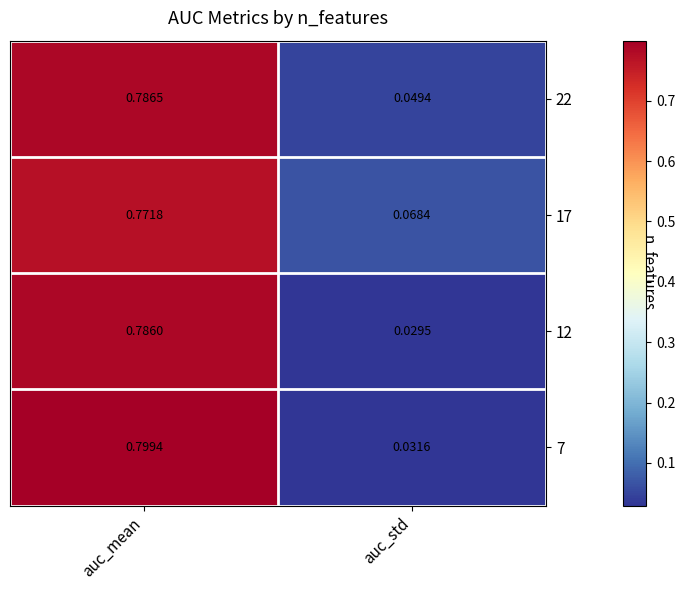

At which label does 22 reach its minimum?

auc_std